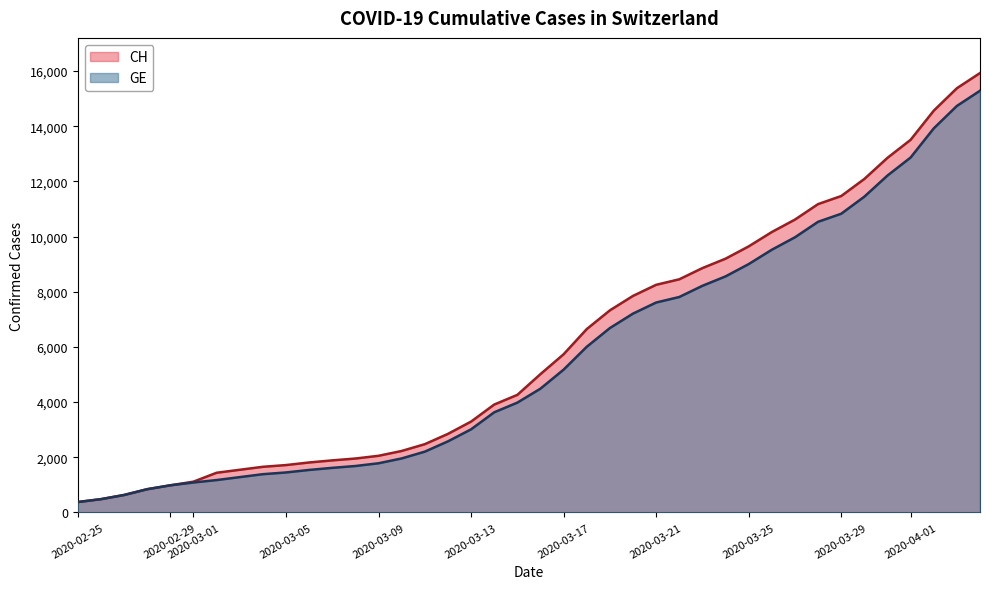

At 2020-03-25, list the series in order from largest to smallest.

CH, GE